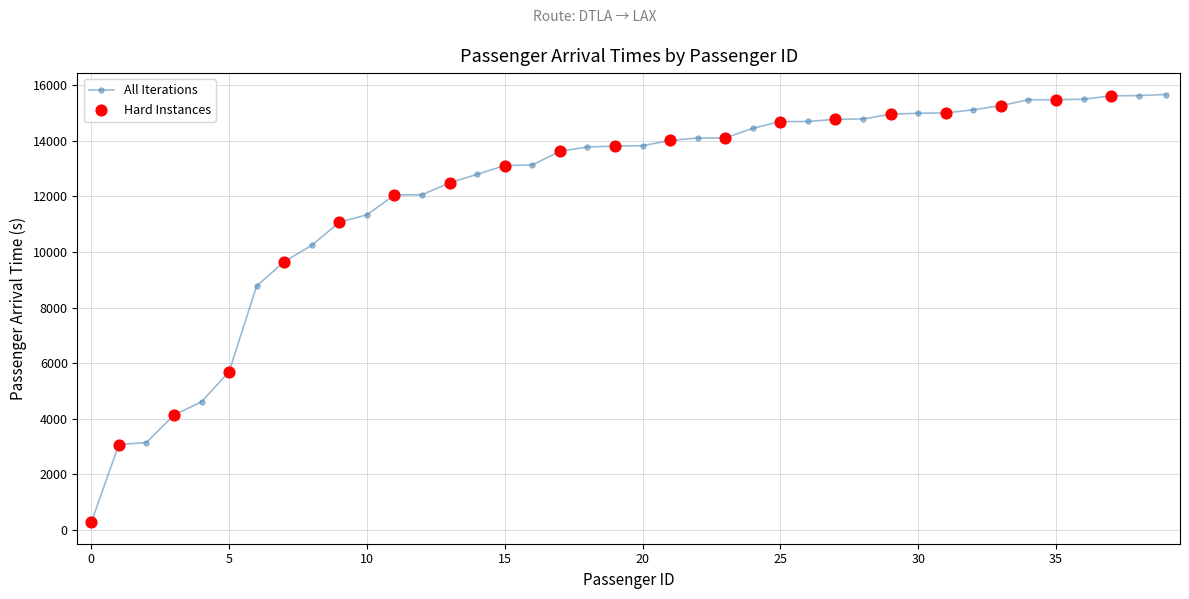

What is the value of the 12th point from the left?

12051